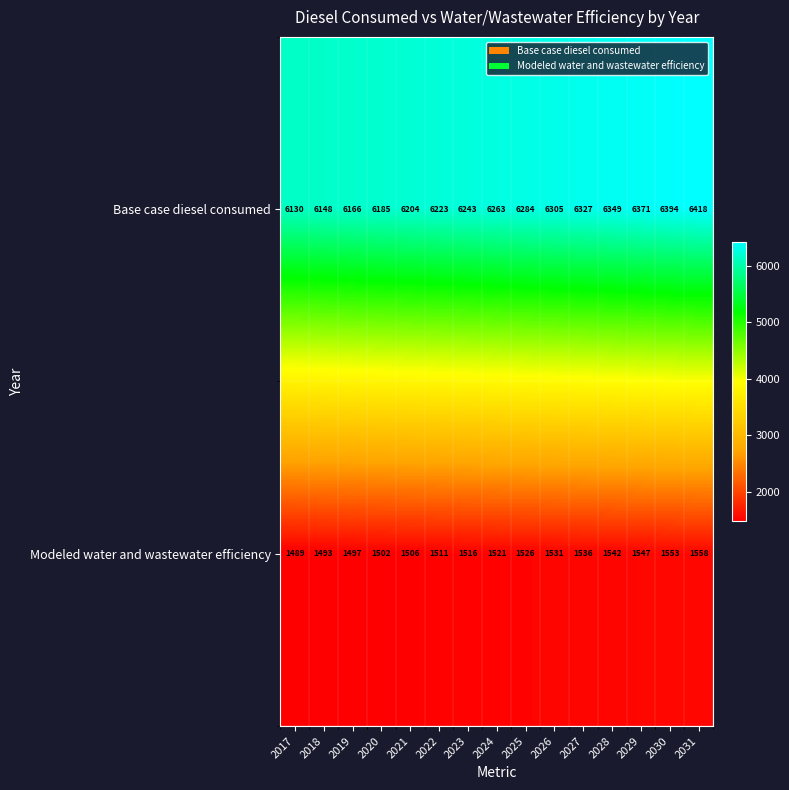

At which label is Modeled water and wastewater efficiency closest to 1523?

2024